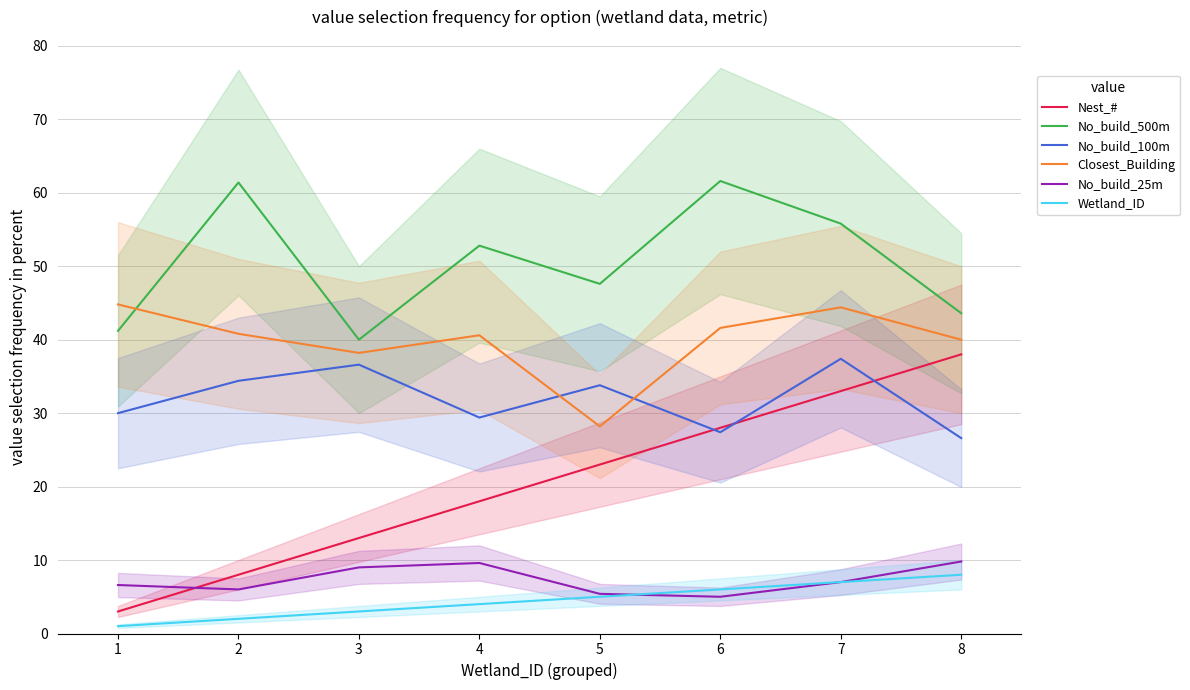

What is the value of the Nest_# point at the 5th from the left?

23.0